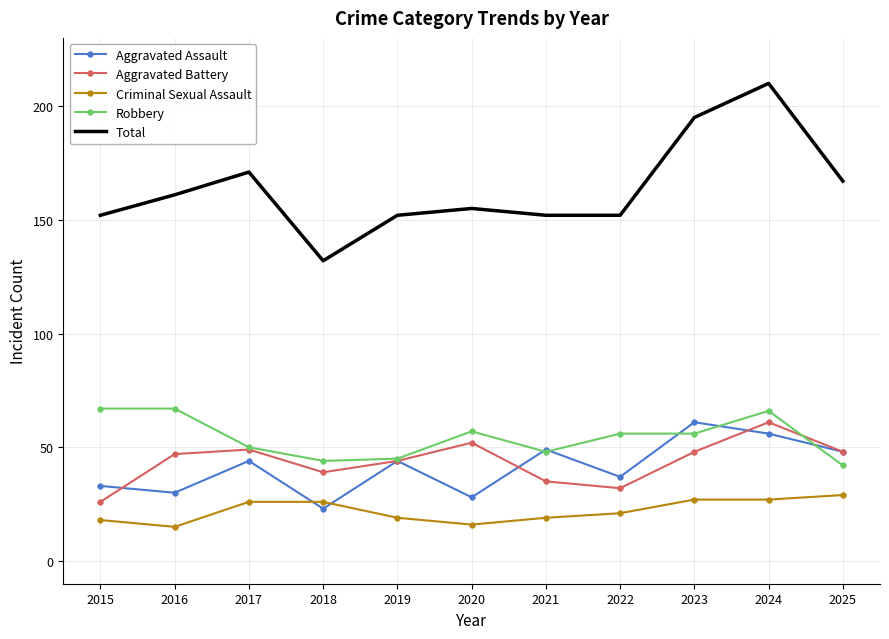

How many interior local valleys does the Aggravated Battery series have?

2